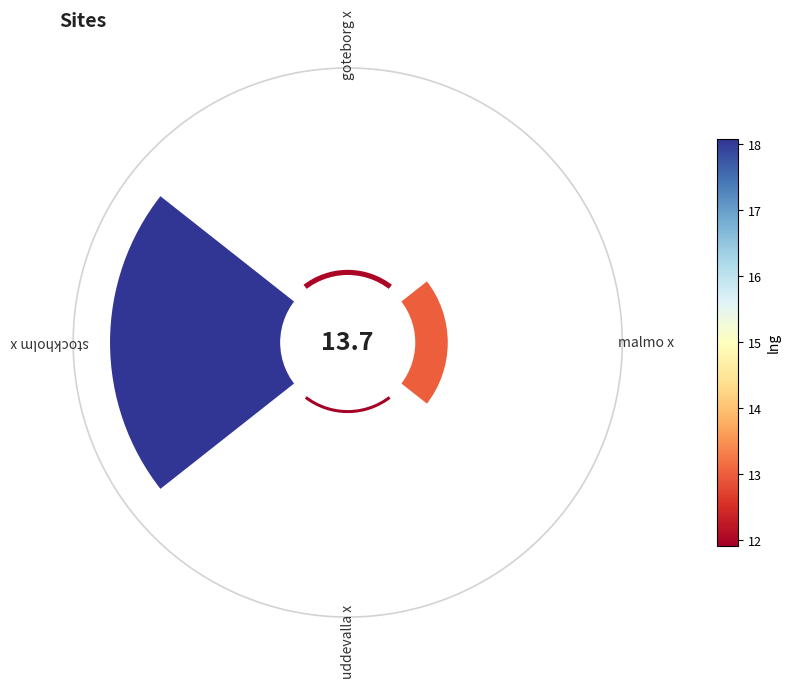

Are the bars horizontal?

No